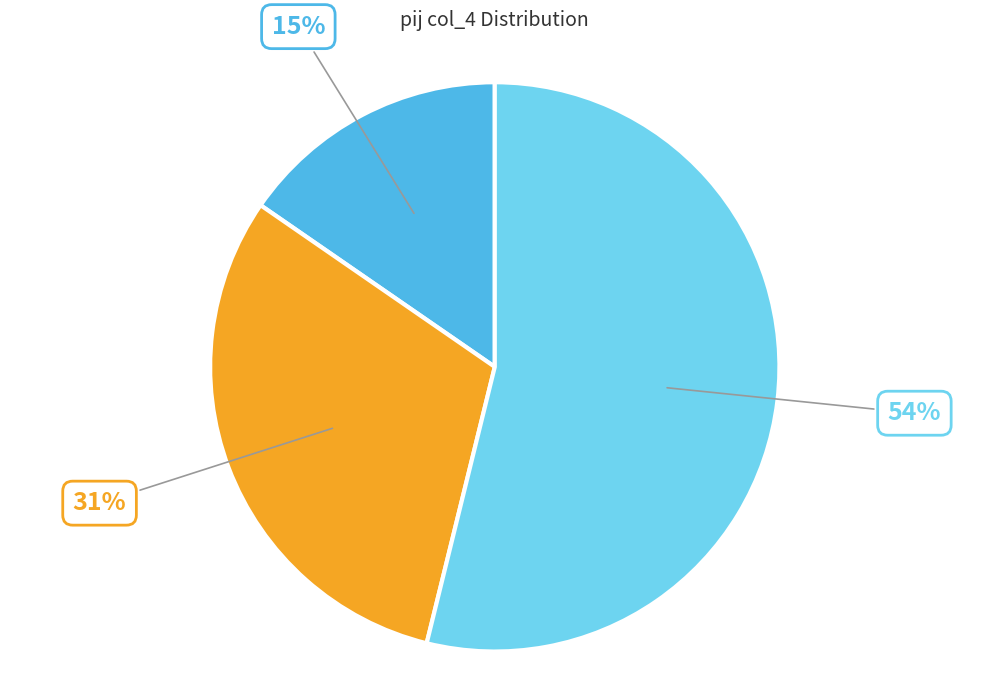

Is there any slice that represents more than half of the pie?

Yes